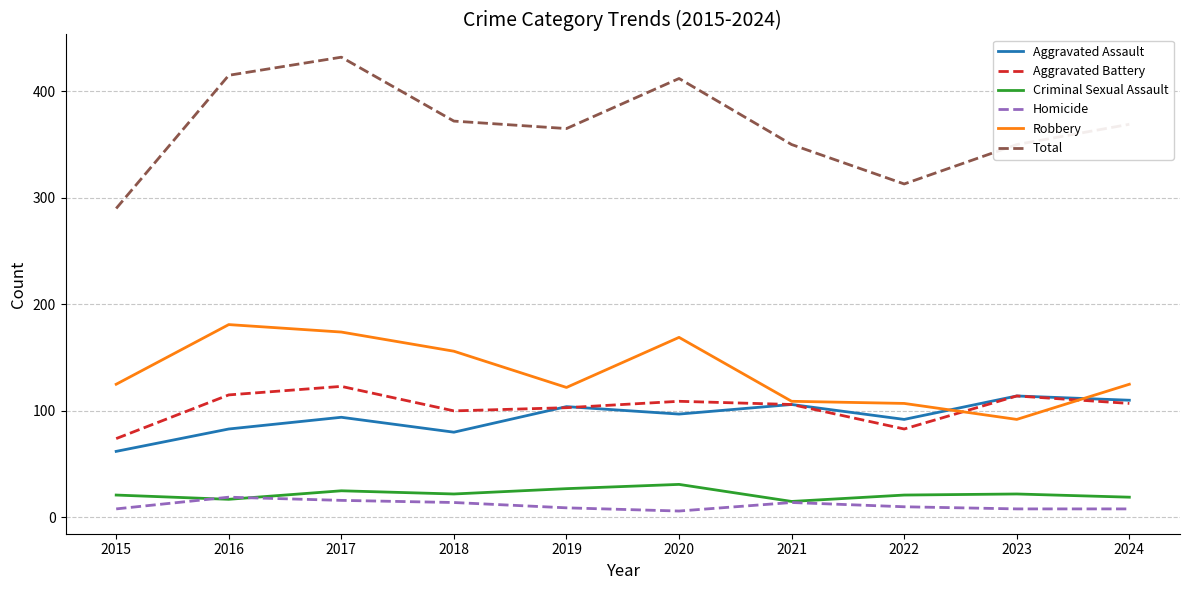

Which series has the largest total across all categories?

Total